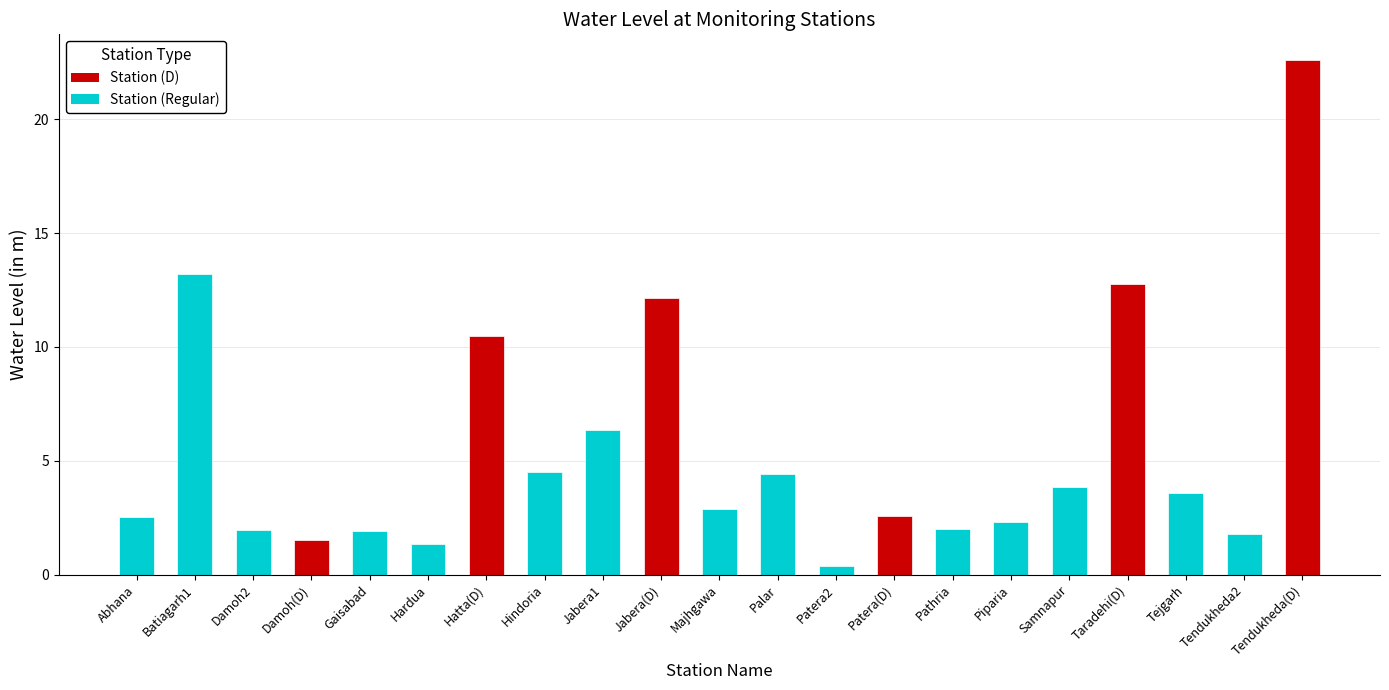

Is it true that the value at Patera(D) is 2.6?

True